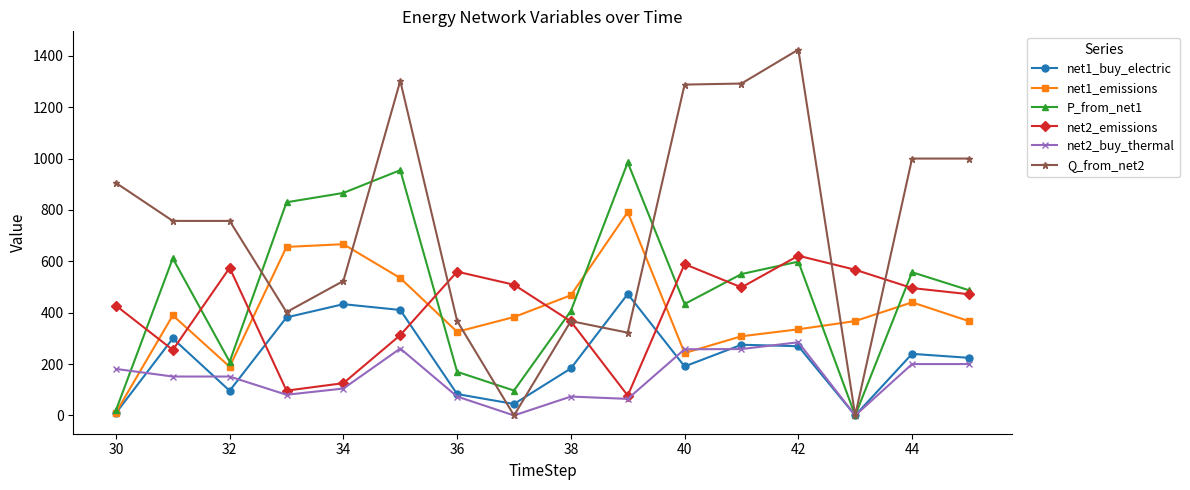

Which series has the widest spread of values?

Q_from_net2